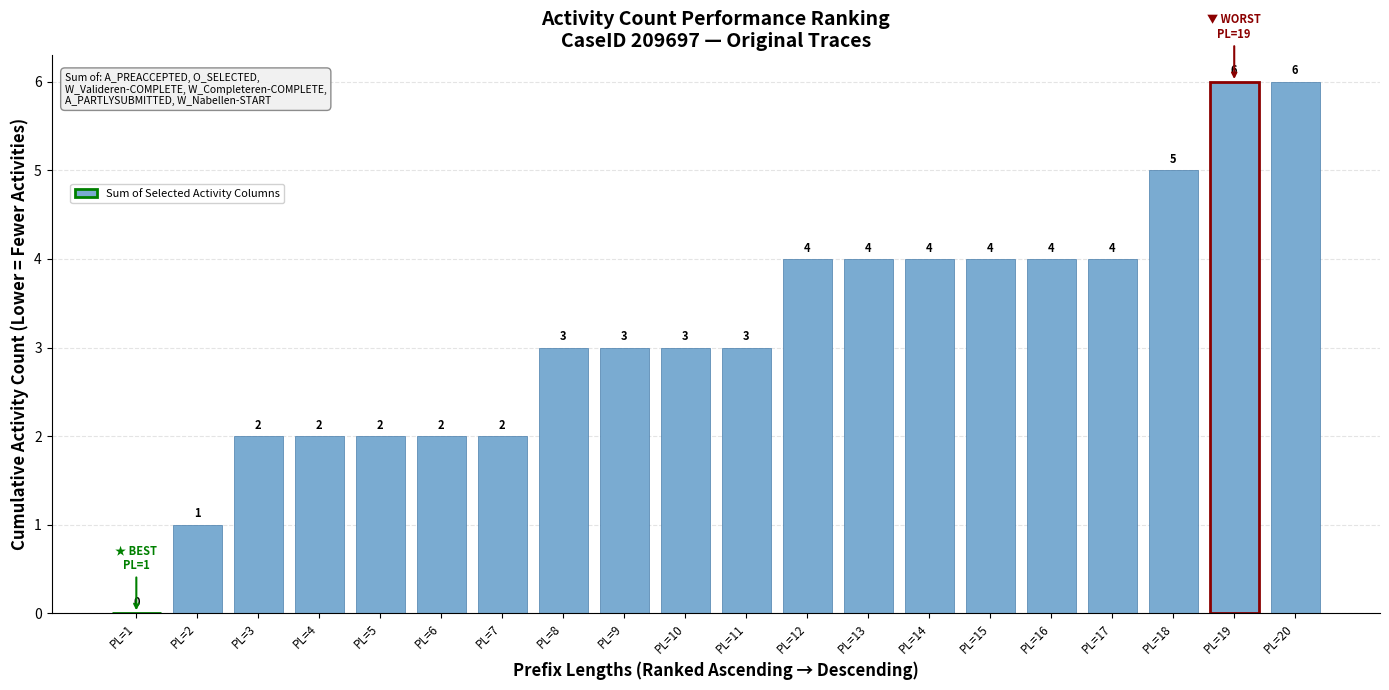

What is the ratio of the value at PL=19 to the value at PL=16?

1.5